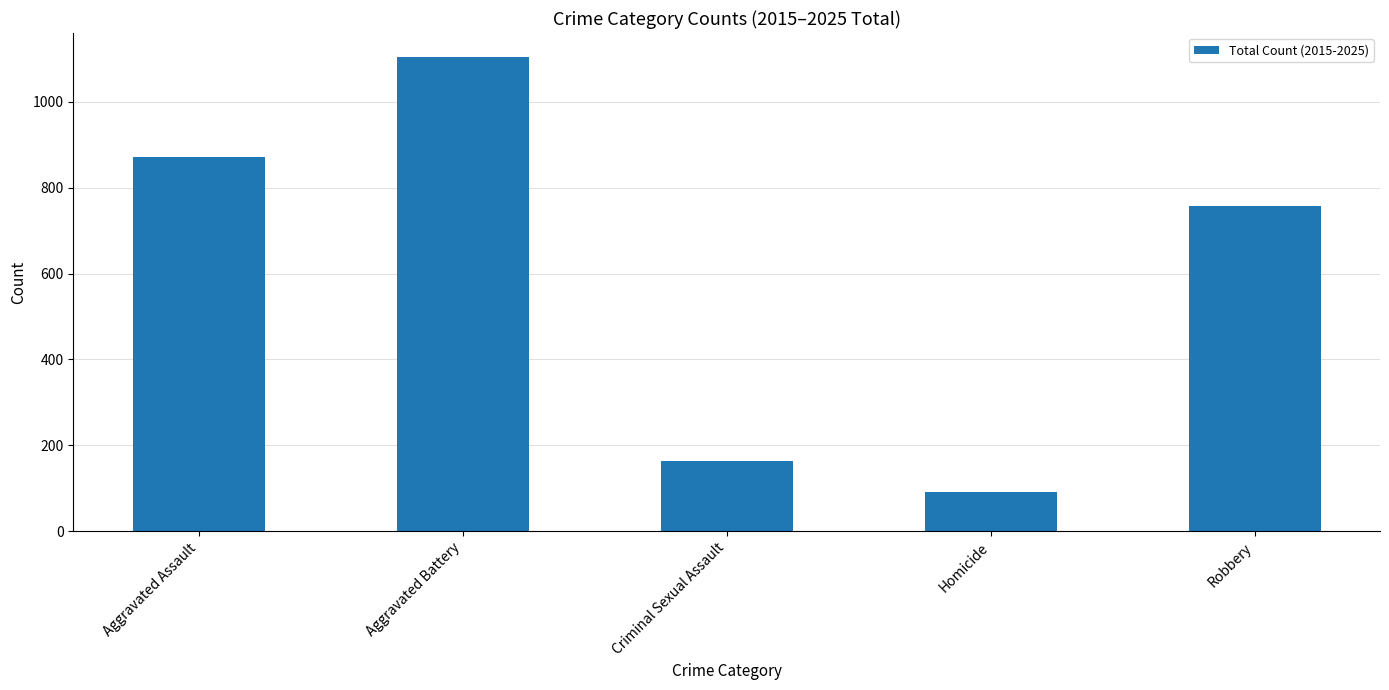

Which label corresponds to the largest value in the chart?

Aggravated Battery